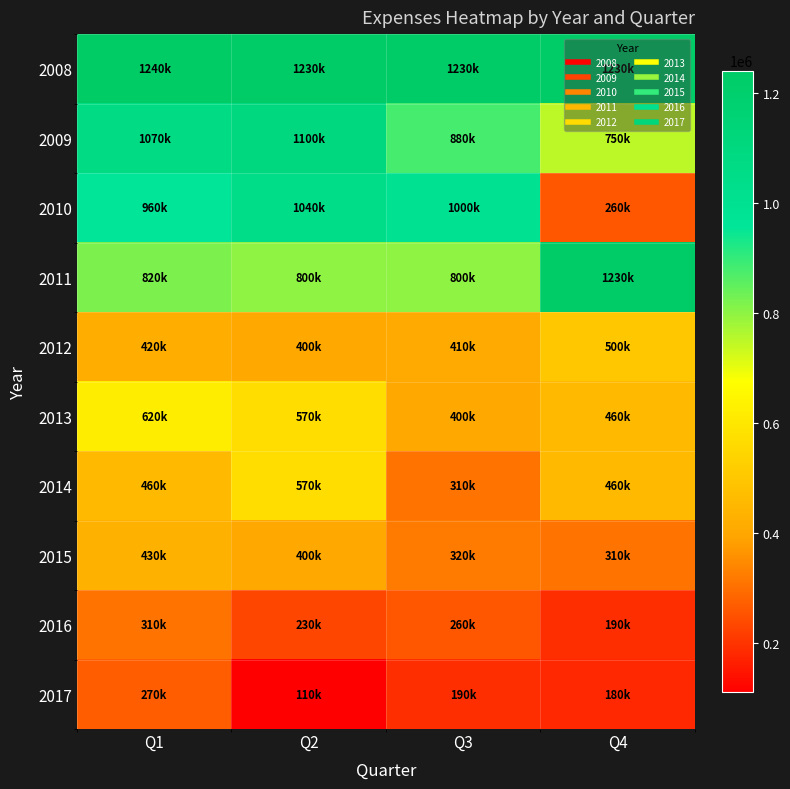

What is the maximum value shown in the chart?

1240000